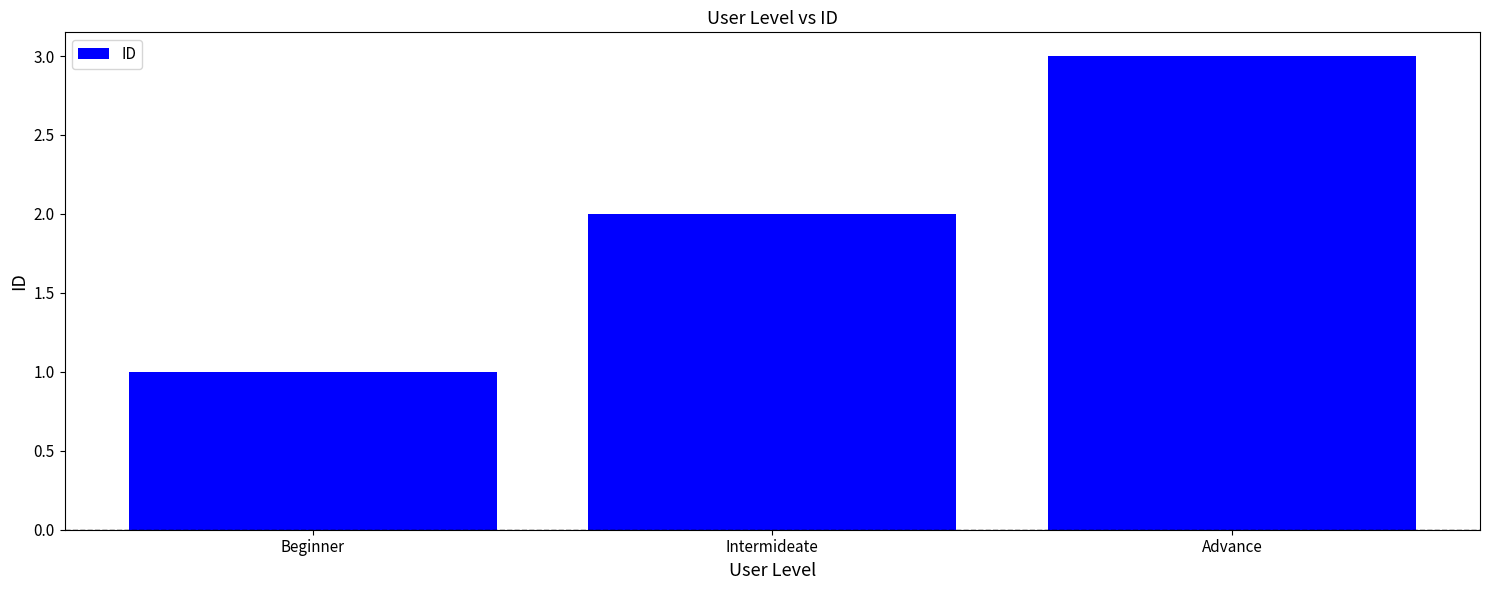

What is the average value?

2